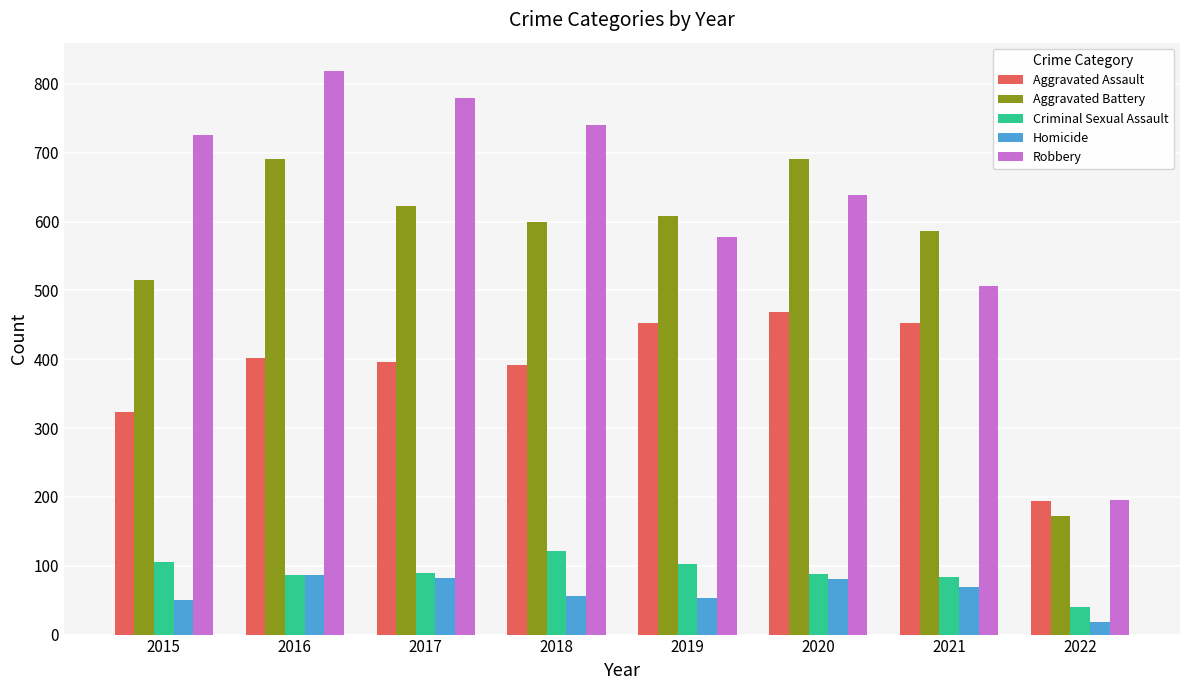

At which label does Homicide reach its minimum?

2022